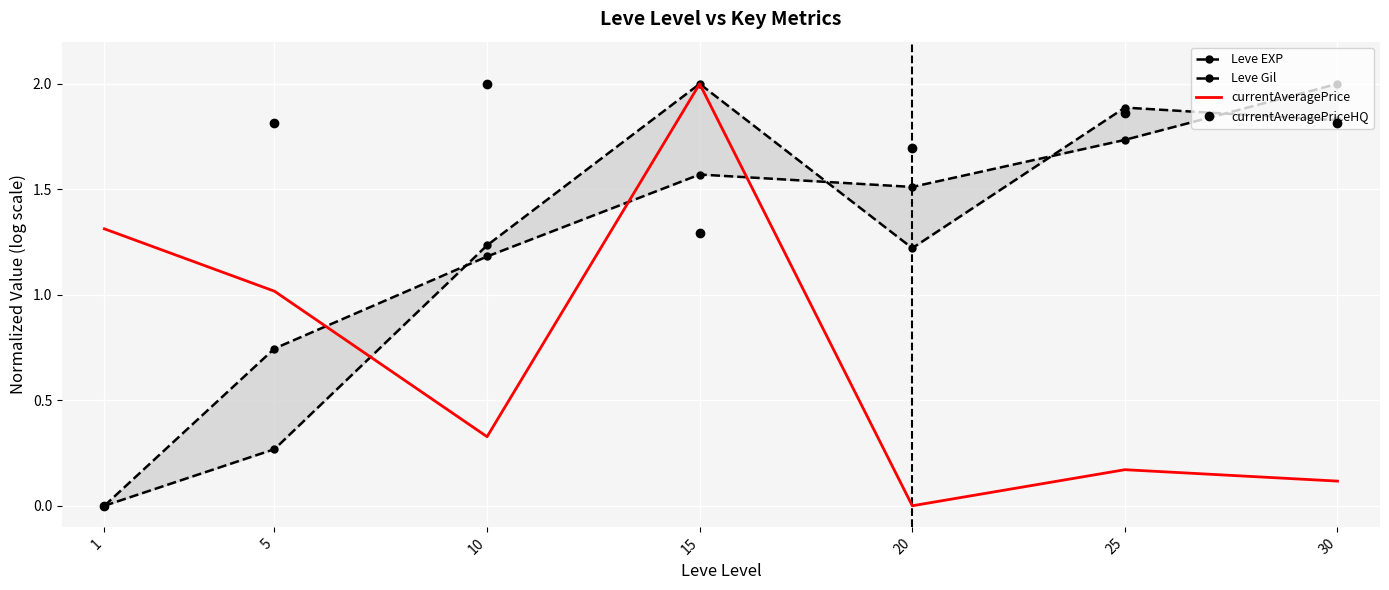

What is the value of the Leve Gil point at the 4th from the left?

2.0